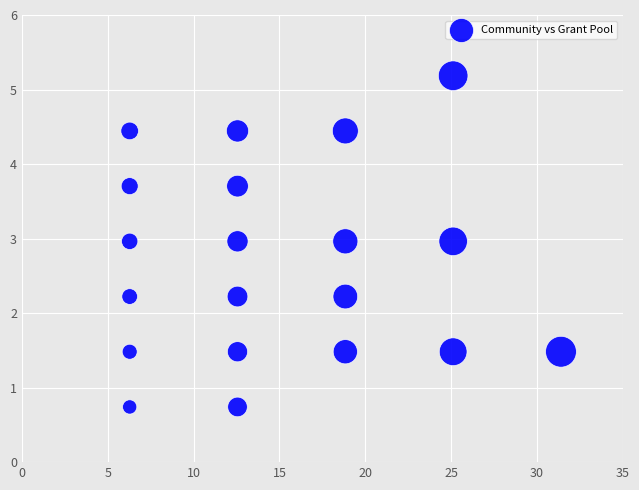

What is the range of Y values (max minus min)?

4.4